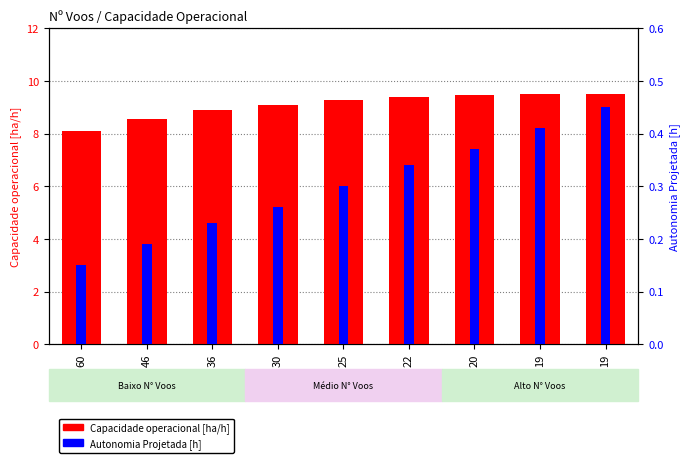

The value of Autonomia Projetada [h] at 60 is 0.1. True or false?

True